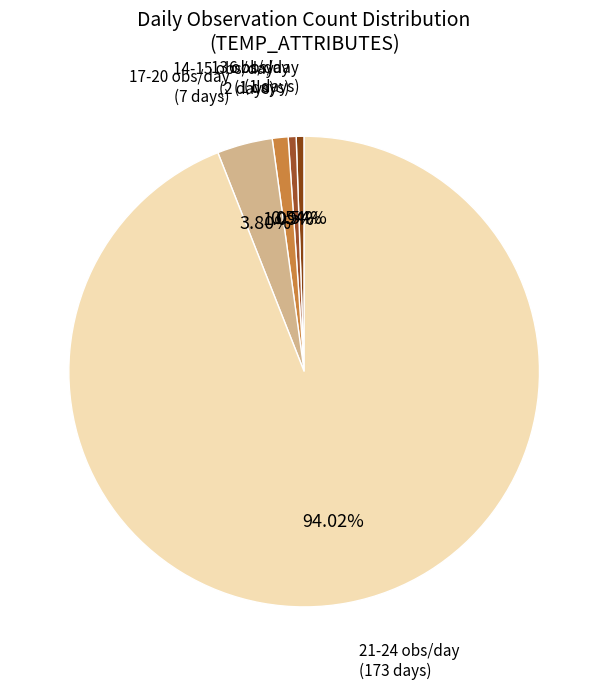

Does any single category account for the majority?

Yes